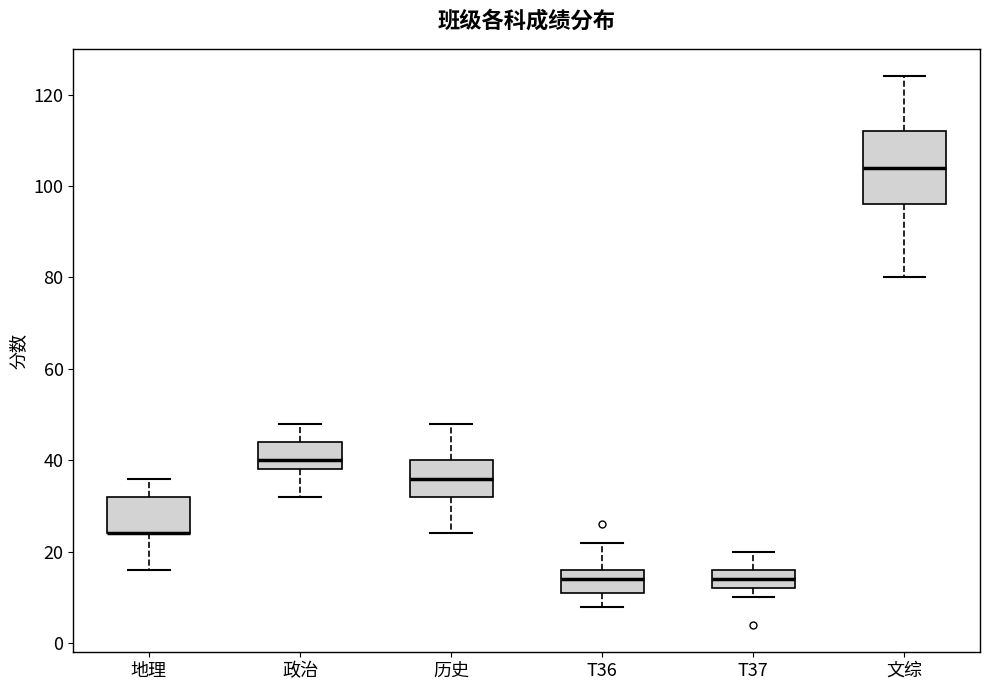

Where does the upper whisker of the box for 历史 end on the y-axis? The values are not printed on the chart, so give them approximately, as read against the axis.

48